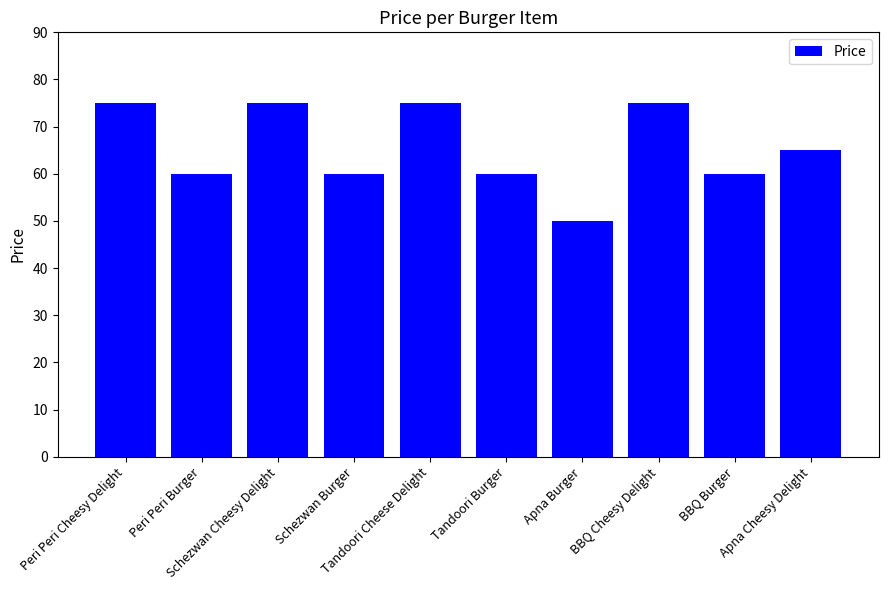

Is it true that the value at Tandoori Cheese Delight is 75?

True